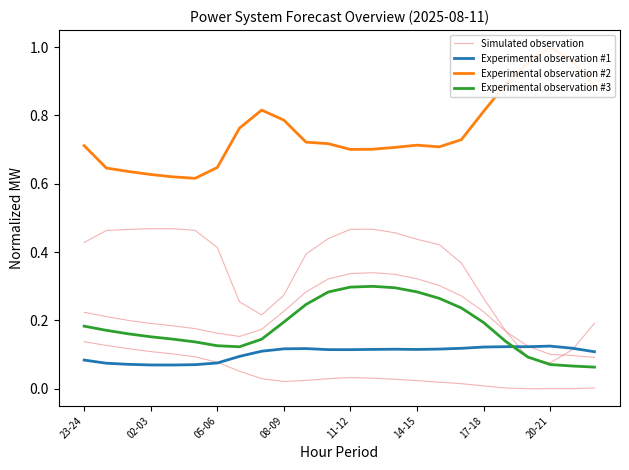

What is the difference between the highest and lowest values at 23?

0.9